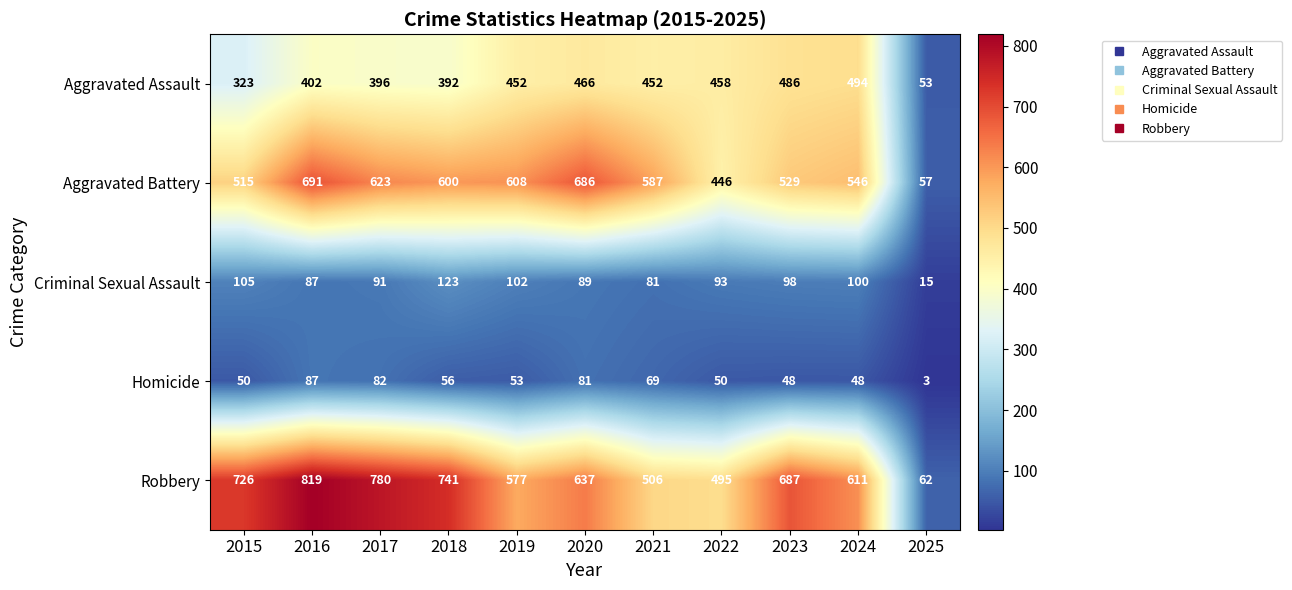

The value of Robbery at 2016 is 1212. True or false?

False